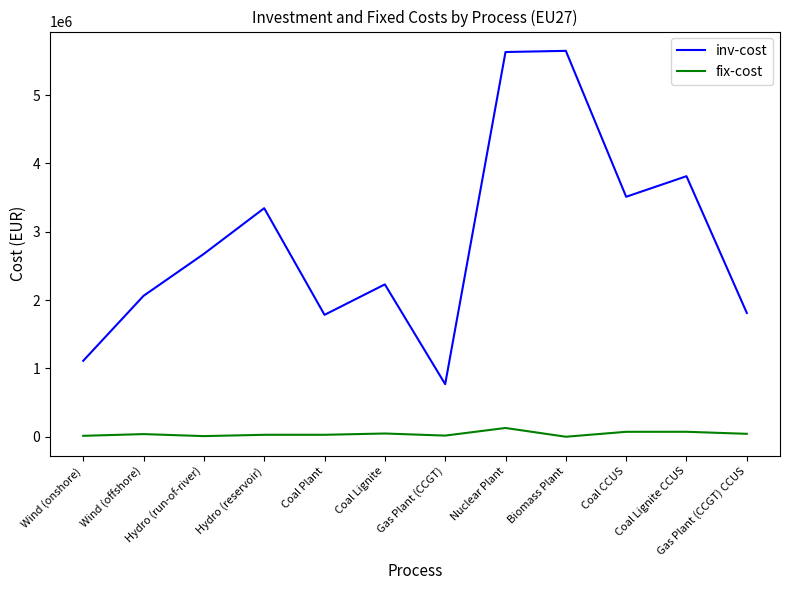

What is the difference between the maximum and minimum values in the fix-cost series?

128226.4